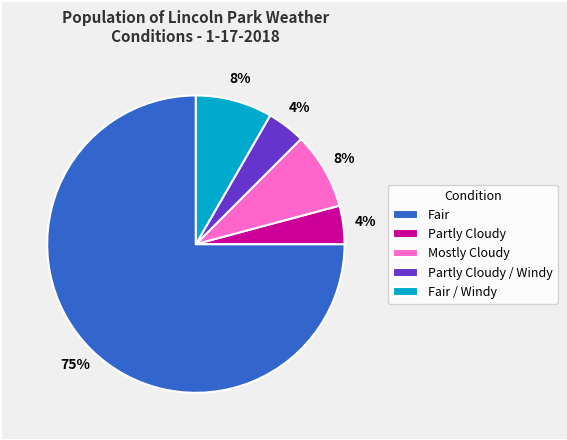

Which slice is the largest?

Fair